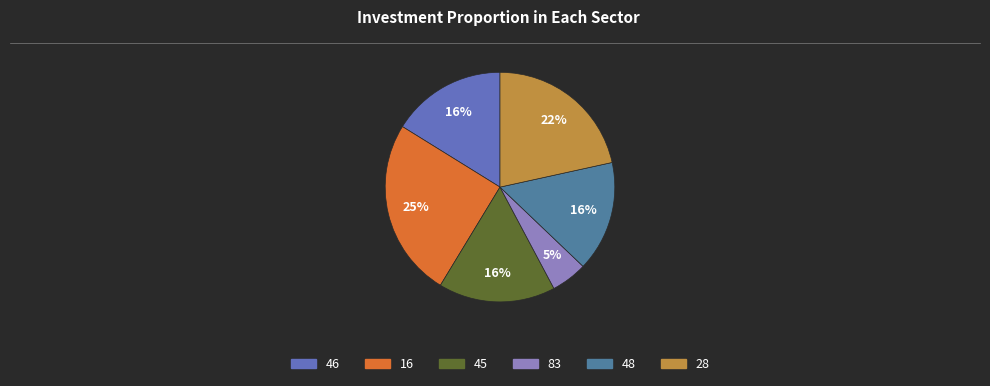

Does 48 represent more than half of the total?

No